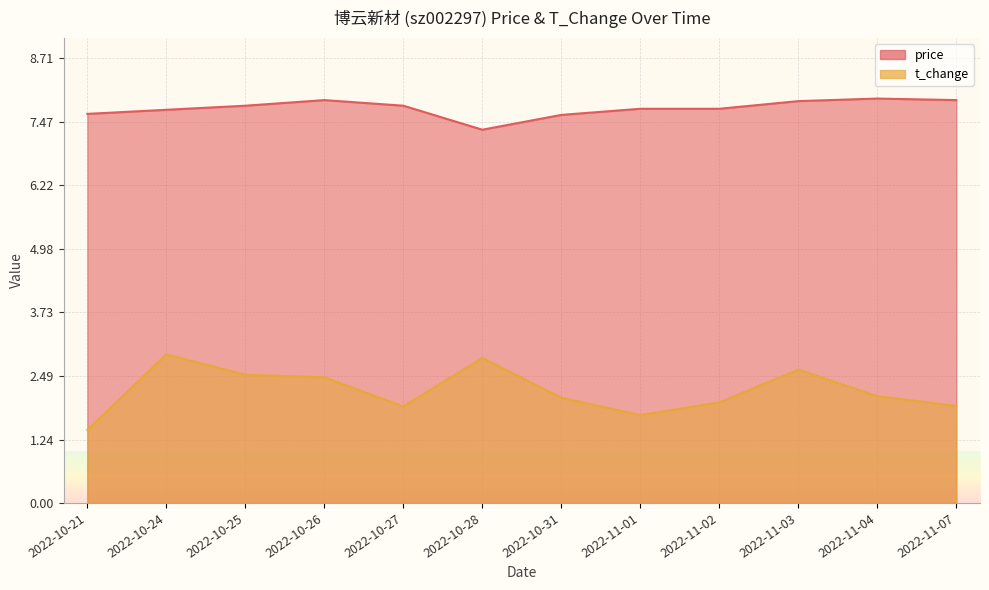

Which series has the largest range (max minus min)?

t_change